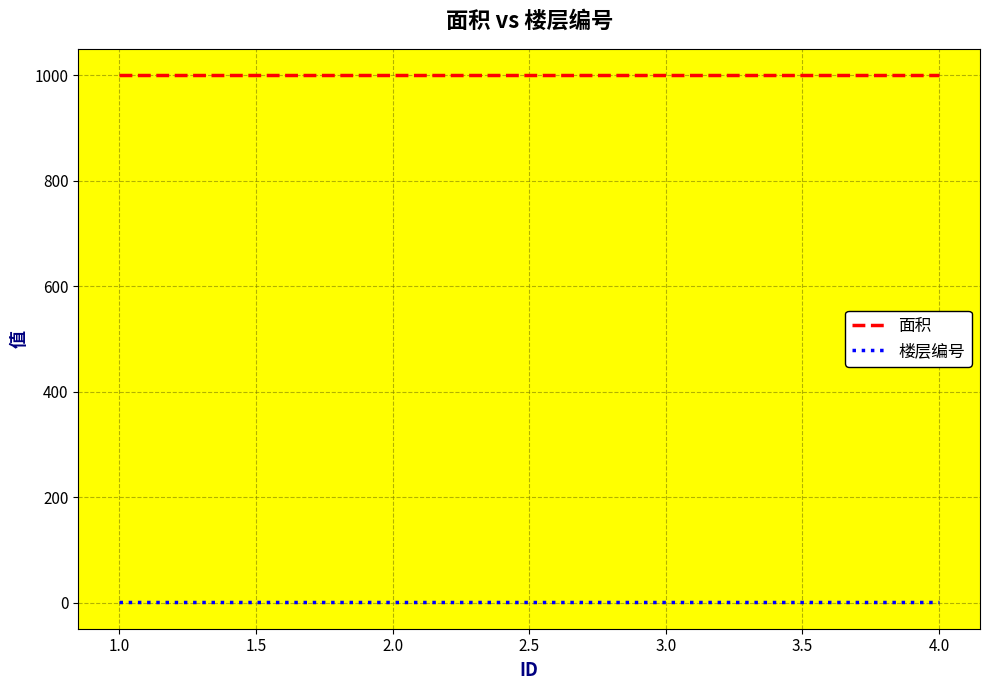

List the series in order of their overall mean, lowest first.

楼层编号, 面积